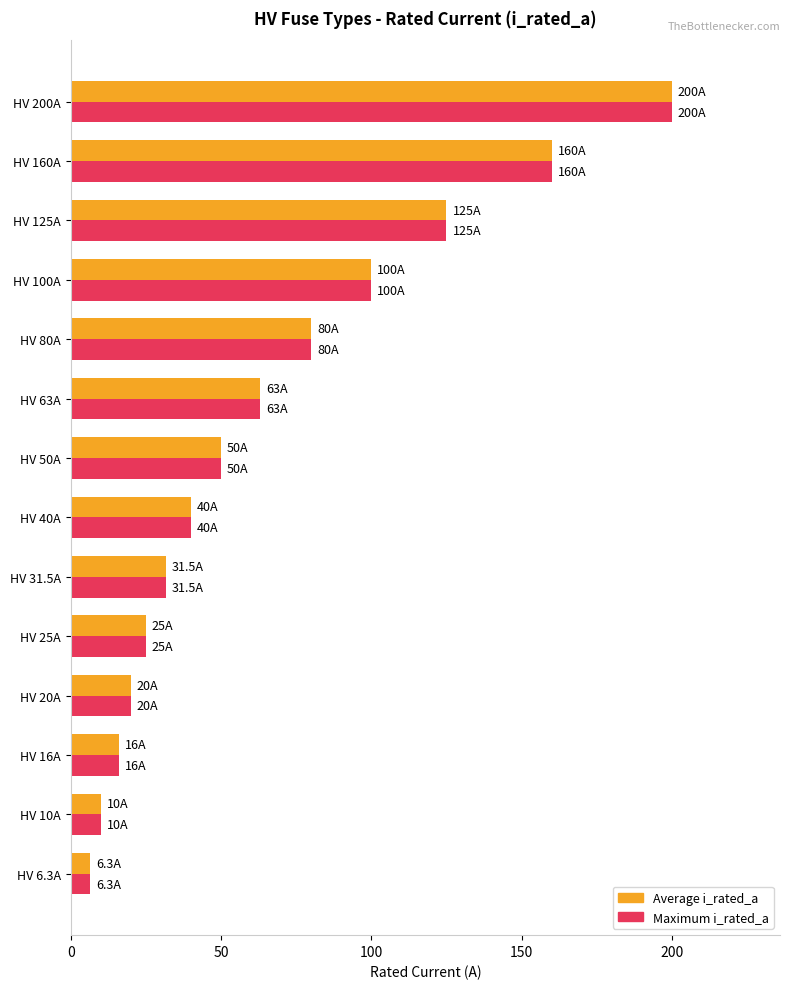

What is the difference between the maximum and minimum values in the Average i_rated_a series?

193.7